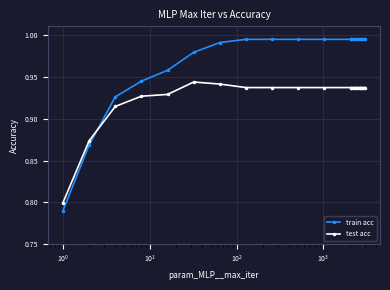

True or false: test acc and train acc cross at least once.

True